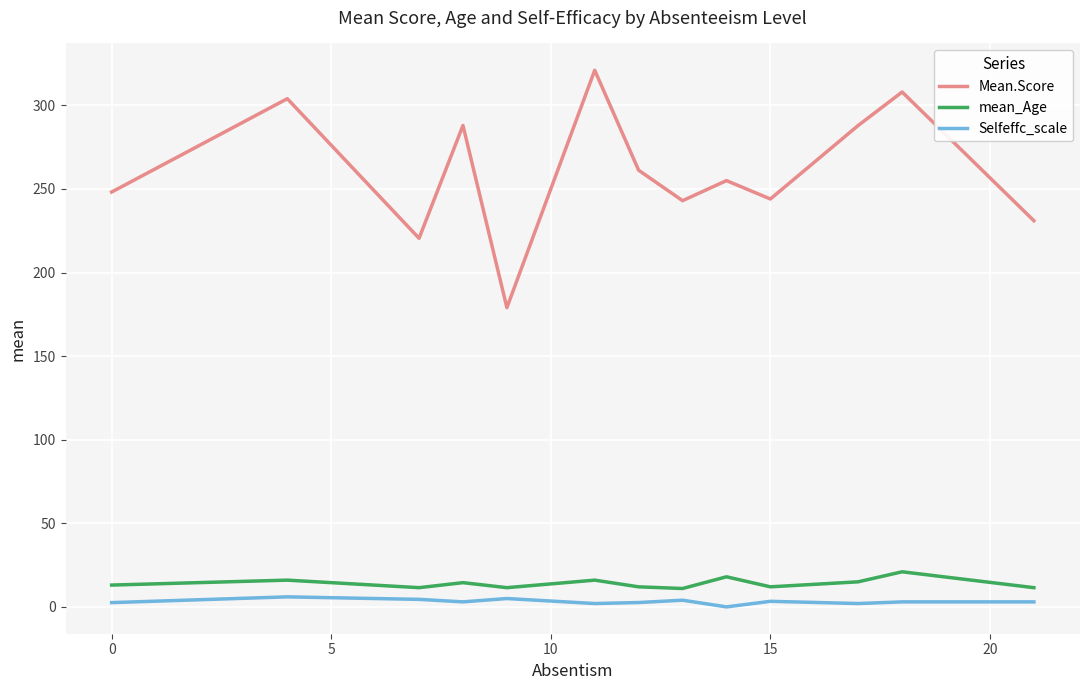

How many values in the Mean.Score series are below 255?

6